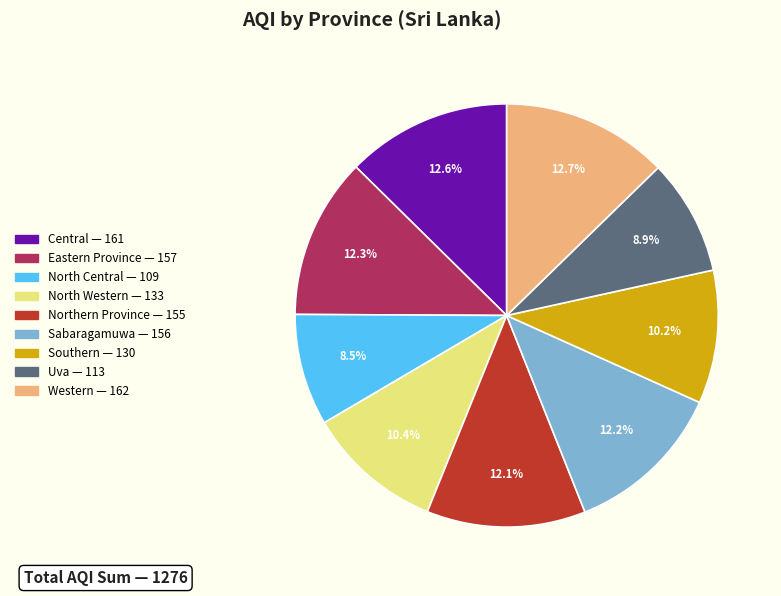

Do Uva and Western together represent more than half of the pie?

No